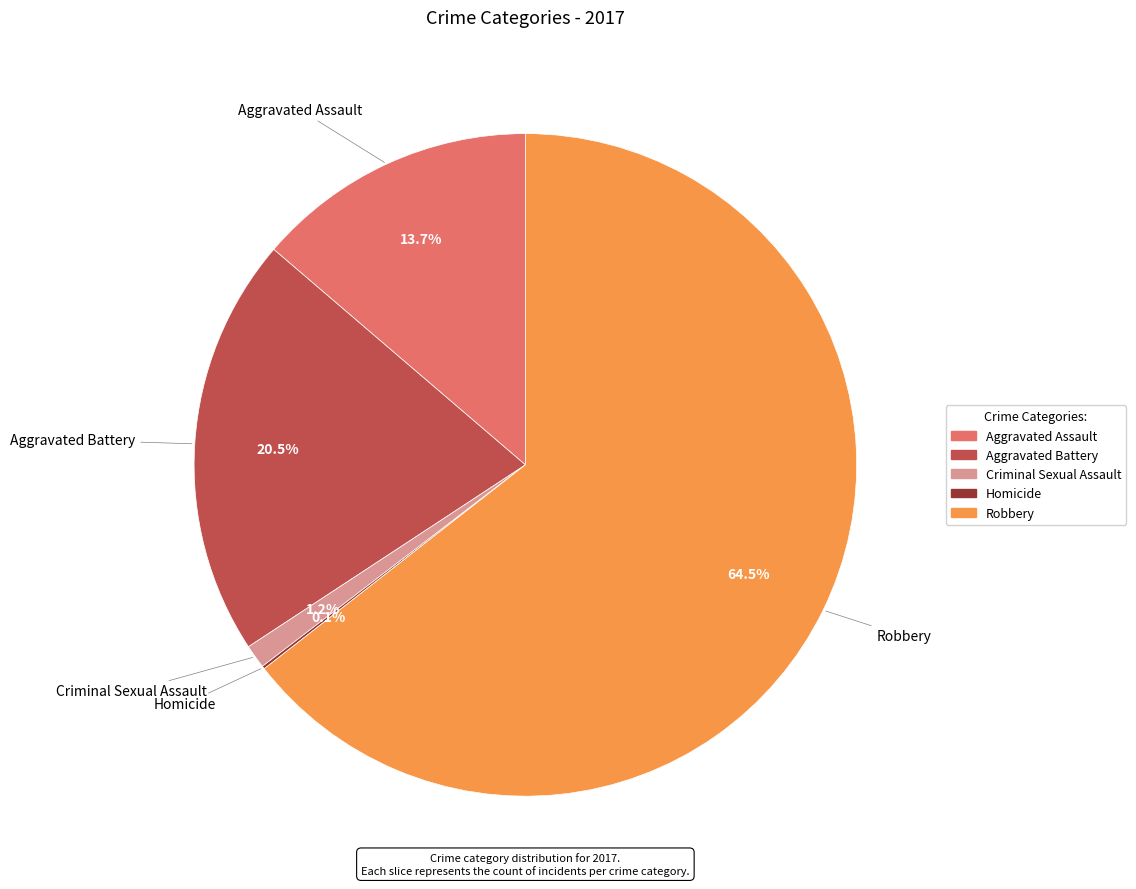

To the nearest percent, what is the difference between the largest and smallest slice percentages?

64%